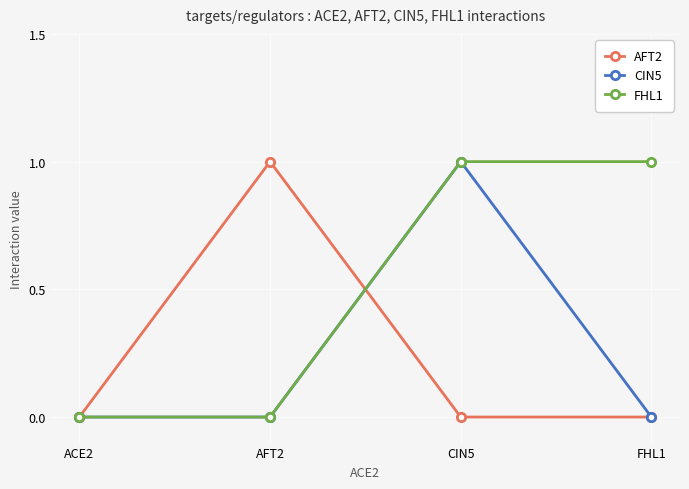

At which category is the sum across all series the highest?

CIN5